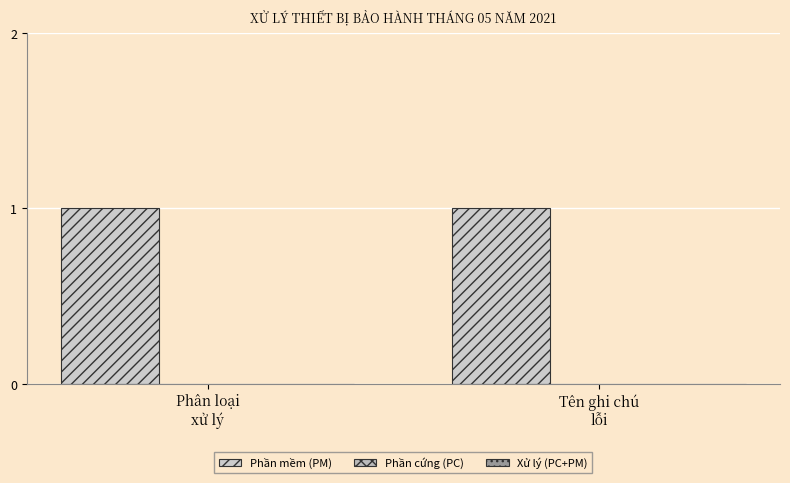

At Tên ghi chú
lỗi, list the series in order from largest to smallest.

Phần mềm (PM), Phần cứng (PC), Xử lý (PC+PM)